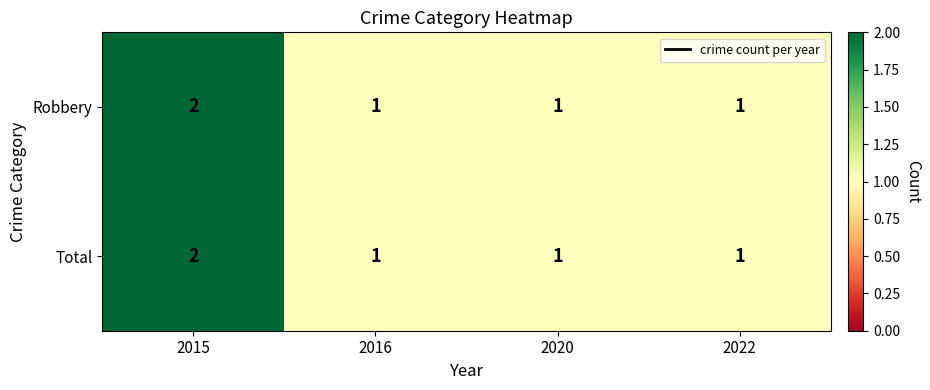

True or false: Robbery has a value of 0 at 2016.

False